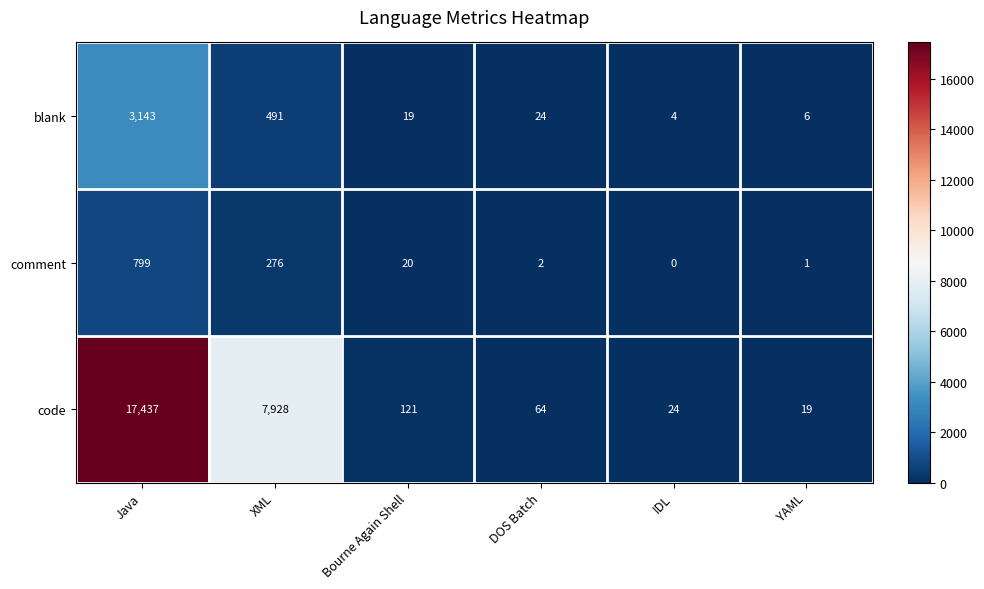

The value of blank at Bourne Again Shell is 8. True or false?

False